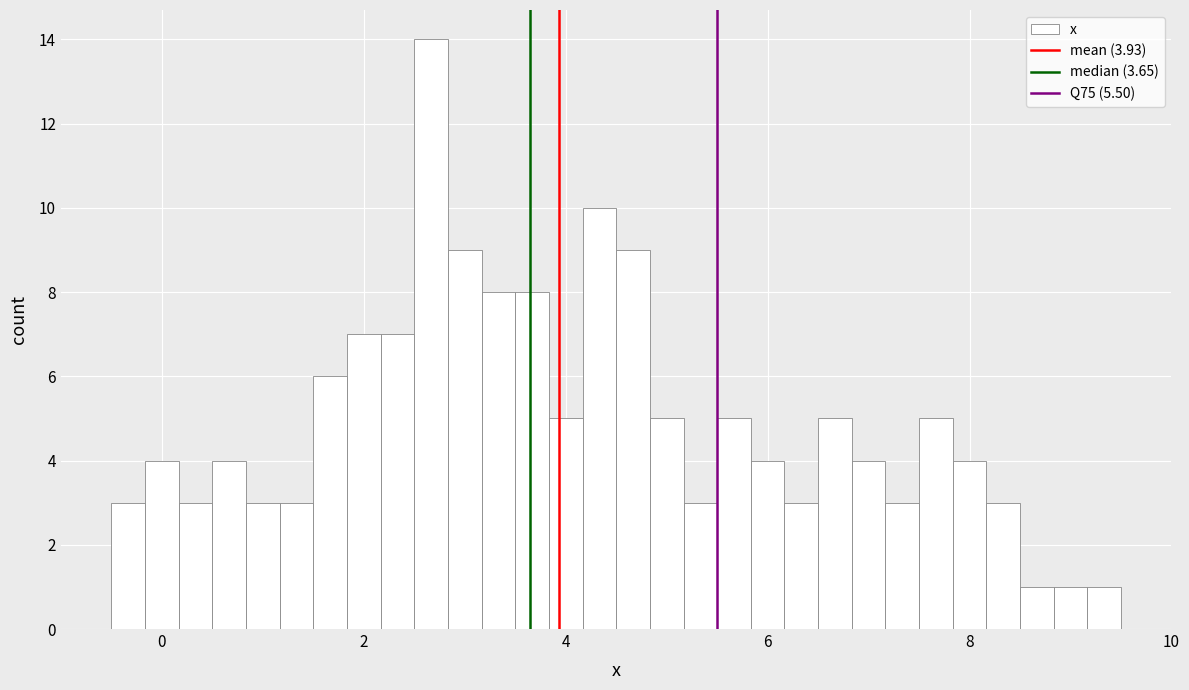

Around what value on the x-axis is the tallest bar? Give the approximate position of its centre, as read against the axis.

2.6